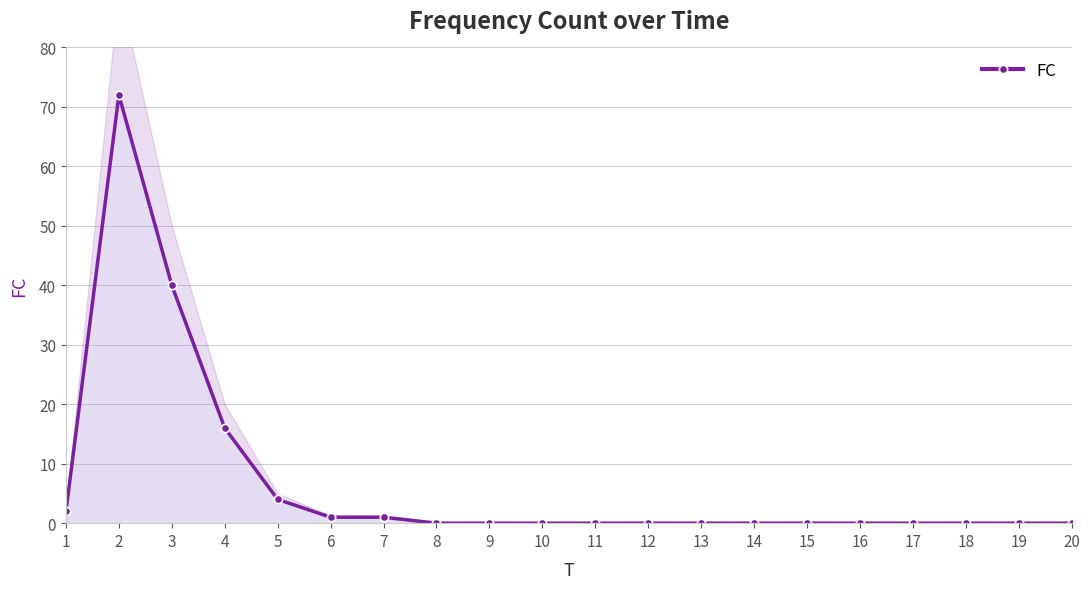

List the labels in order of value, largest first.

2, 3, 4, 5, 1, 6, 7, 8, 9, 10, 11, 12, 13, 14, 15, 16, 17, 18, 19, 20